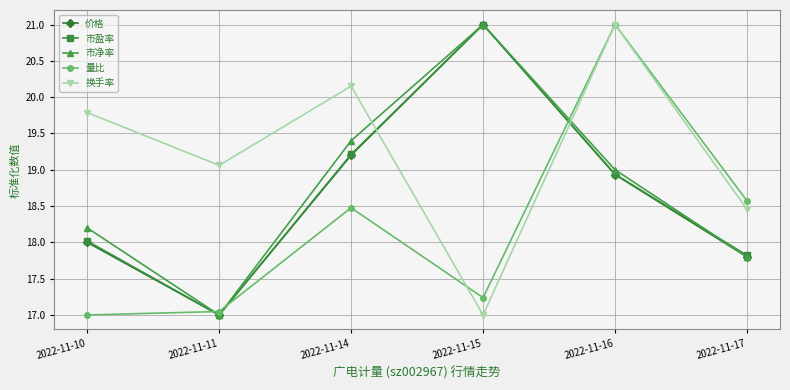

What is the spread (max minus min) of values at 2022-11-17?

0.8